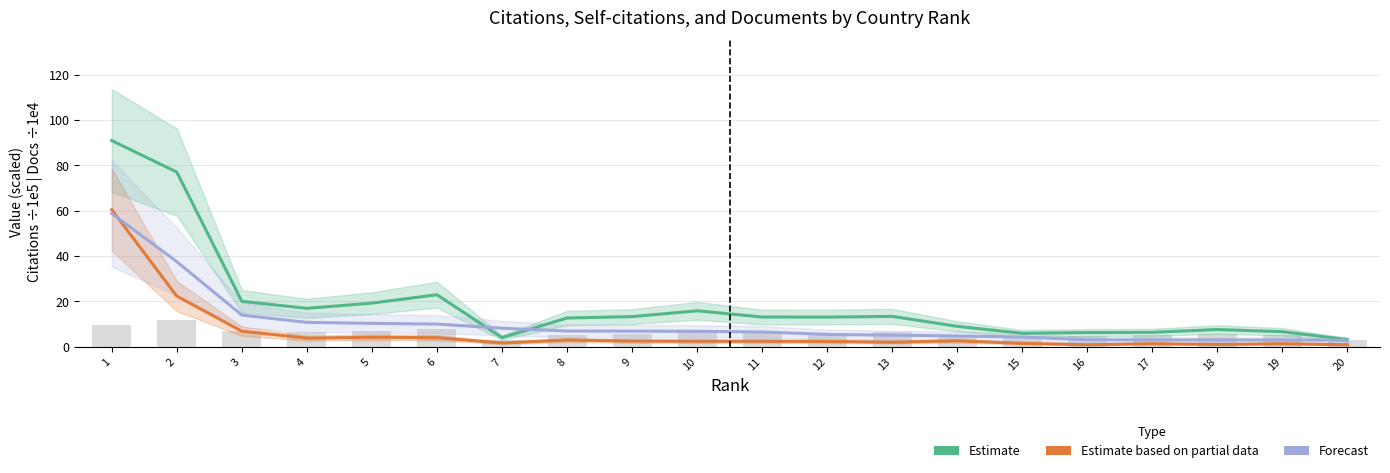

What is the average value of the Forecast series?

10.5